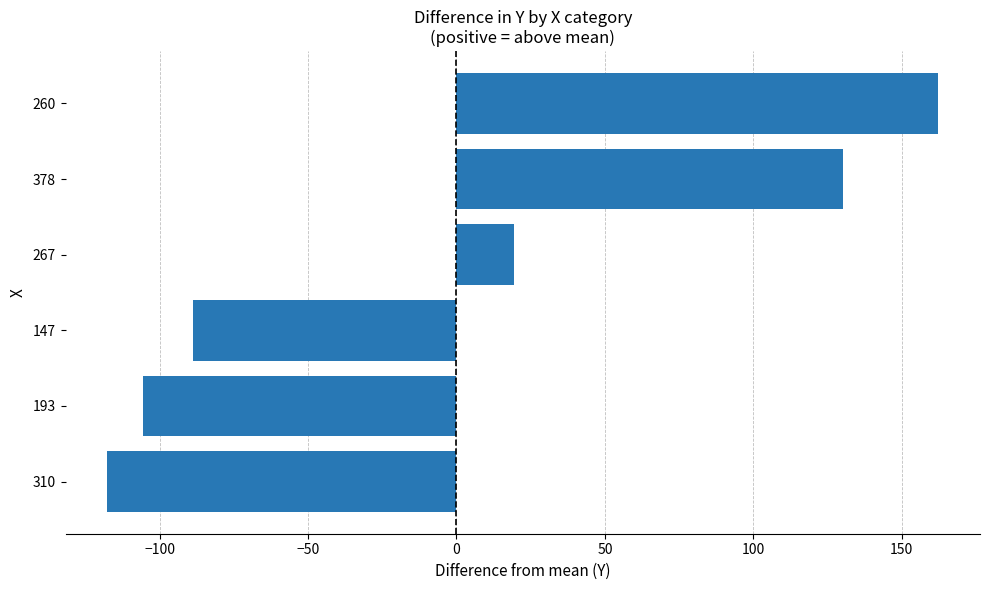

Rank the categories by value from highest to lowest.

260, 378, 267, 147, 193, 310